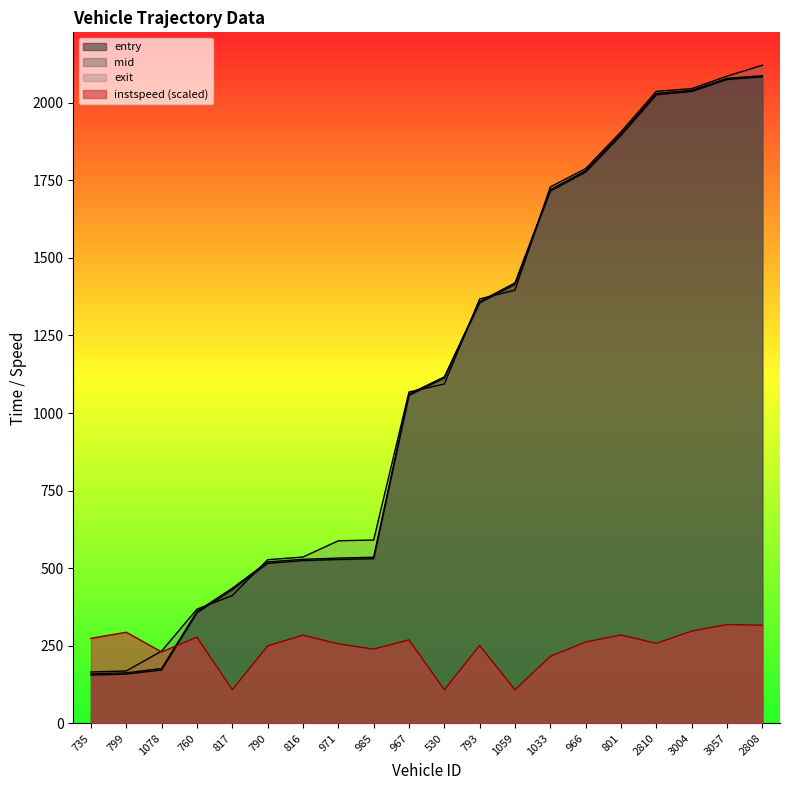

Reading right to left, transcribe all the data shown in this chart.

entry: 2083.7	2075.1	2036.6	2025.9	1895.1	1776.8	1715.4	1415.2	1355.0	1112.8	1057.1	530.4	528.0	524.4	515.5	431.1	356.3	171.7	158.6	155.0
mid: 2087.2	2078.7	2040.2	2030.3	1899.2	1781.1	1720.3	1419.5	1359.4	1116.5	1061.2	535.1	532.4	528.4	520.1	435.2	360.4	176.4	162.4	159.0
exit: 2121.0	2085.7	2045.6	2036.9	1906.6	1787.8	1728.9	1396.1	1367.7	1093.5	1067.8	590.6	588.2	535.8	527.1	411.5	367.8	232.7	168.5	165.2
instspeed: 316.0	318.2	297.0	257.5	284.5	261.8	215.6	107.9	250.6	107.9	268.7	238.9	256.0	283.8	249.3	107.9	277.6	229.9	293.3	273.7